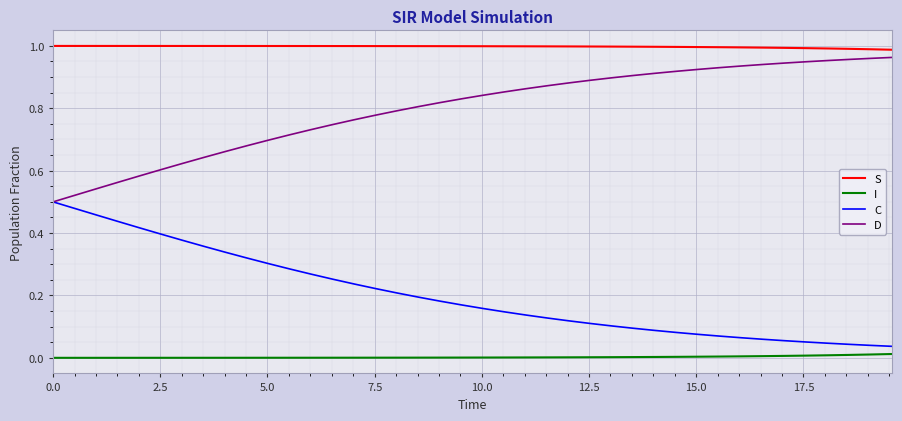

Rank the series by their average value, from lowest to highest.

I, C, D, S